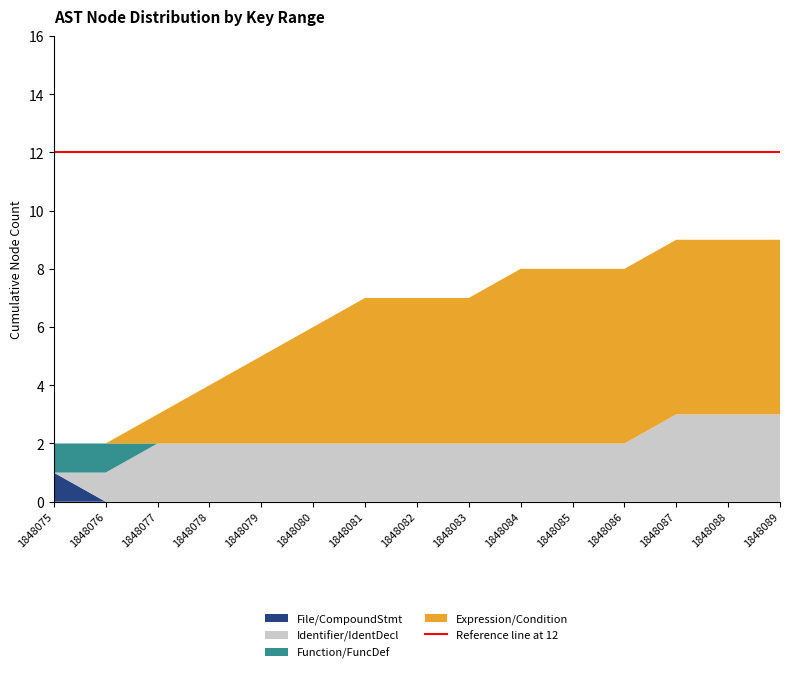

Reading left to right, list all the values displayed in this chart.

File: 1848075=1	1848076=0	1848077=0	1848078=0	1848079=0	1848080=0	1848081=0	1848082=0	1848083=0	1848084=0	1848085=0	1848086=0	1848087=0	1848088=0	1848089=0
Function: 1848075=1	1848076=1	1848077=0	1848078=0	1848079=0	1848080=0	1848081=0	1848082=0	1848083=0	1848084=0	1848085=0	1848086=0	1848087=0	1848088=0	1848089=0
Identifier: 1848075=0	1848076=1	1848077=2	1848078=2	1848079=2	1848080=2	1848081=2	1848082=2	1848083=2	1848084=2	1848085=2	1848086=2	1848087=3	1848088=3	1848089=3
Expression: 1848075=0	1848076=0	1848077=1	1848078=2	1848079=3	1848080=4	1848081=5	1848082=5	1848083=5	1848084=6	1848085=6	1848086=6	1848087=6	1848088=6	1848089=6